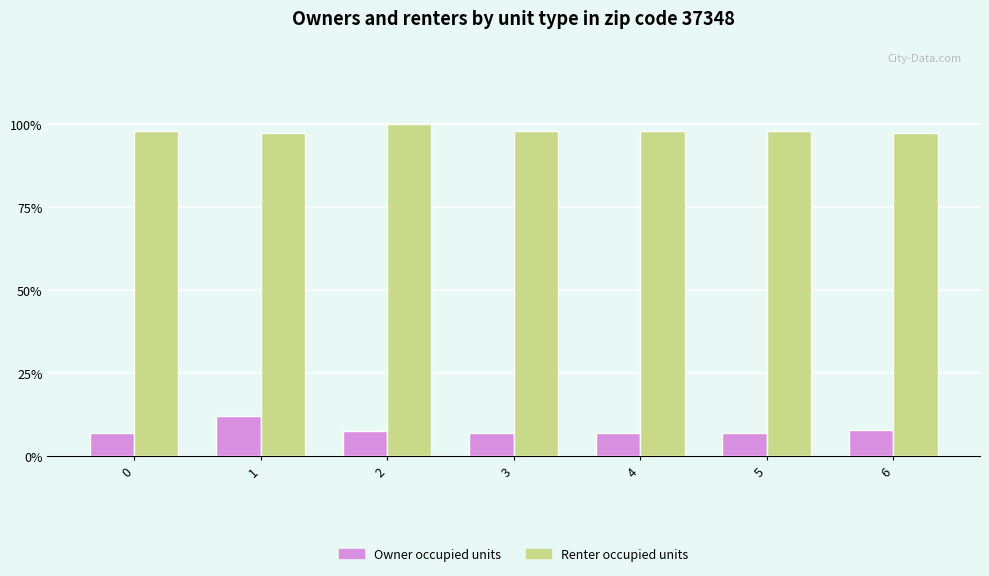

What are all the series names shown in the legend?

Owner occupied units, Renter occupied units